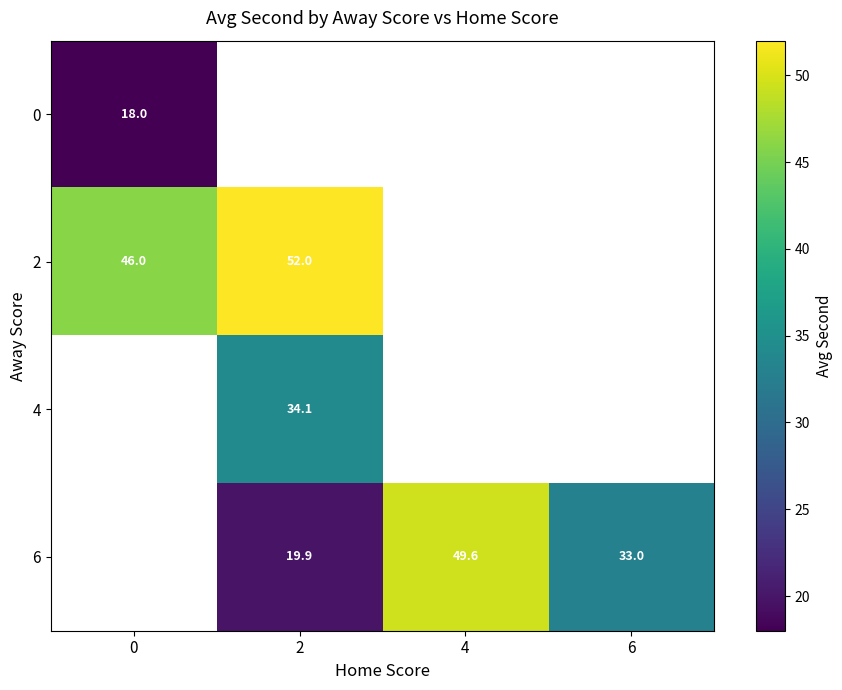

At how many categories does at least one series exceed 29?

4